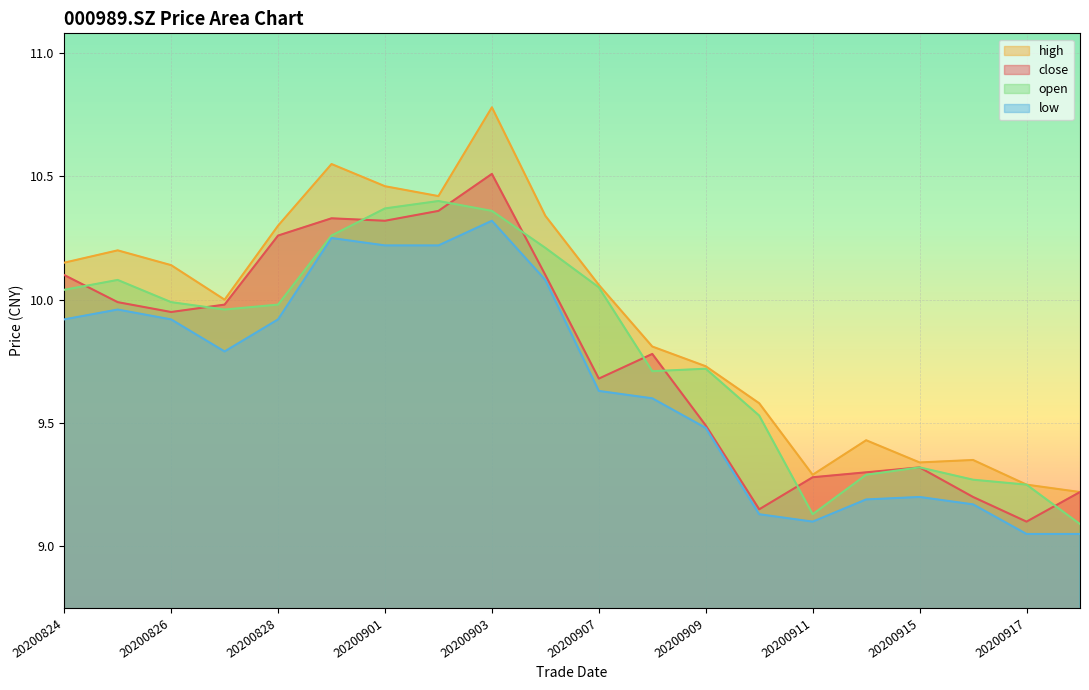

In open, how many points are higher than both neighbors (excluding endpoints)?

4